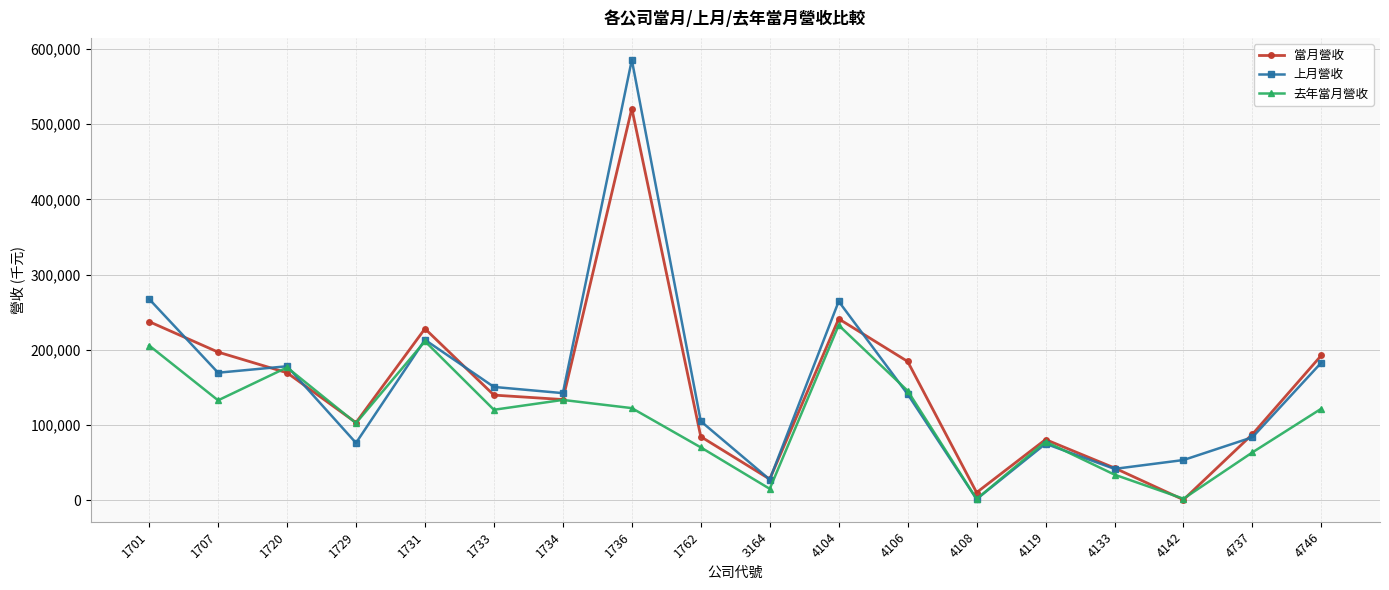

Does the chart have visible grid lines?

Yes